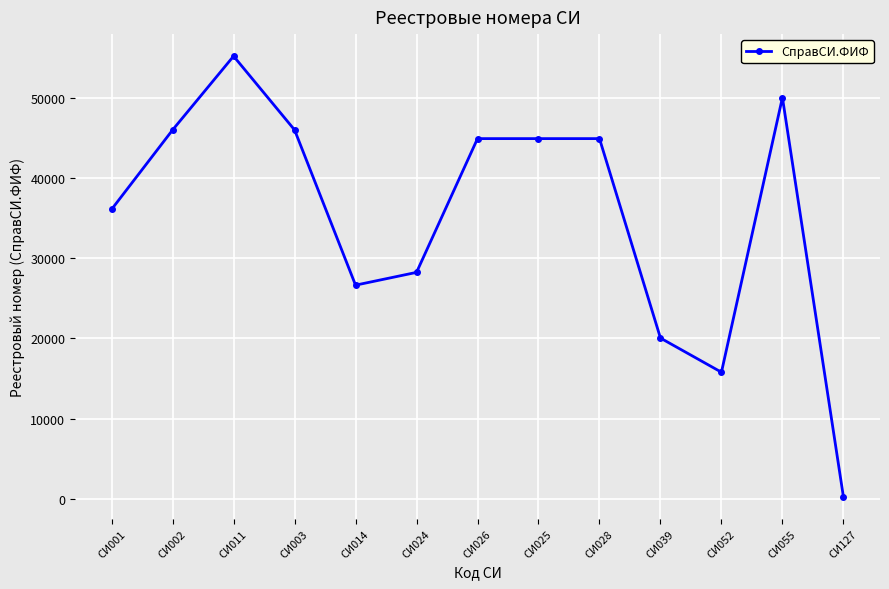

What is the minimum value shown in the chart?

260